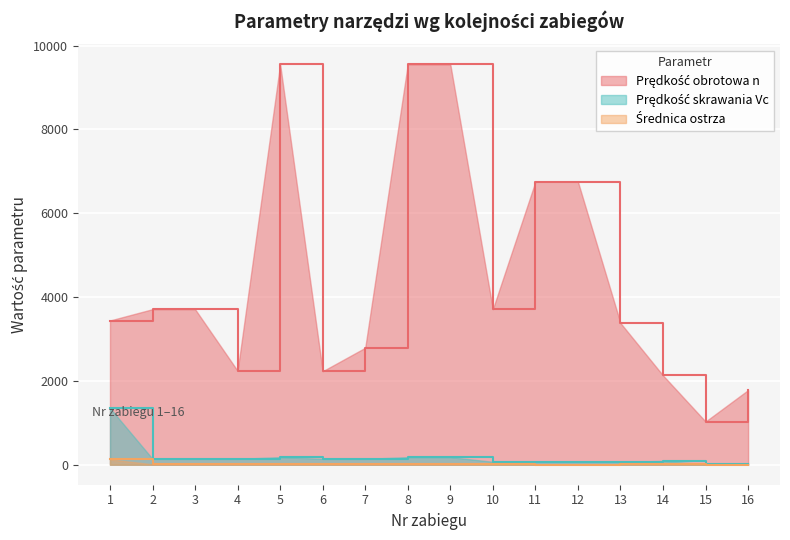

Between 11 and 15, which series saw the biggest shift?

Prędkość obrotowa n